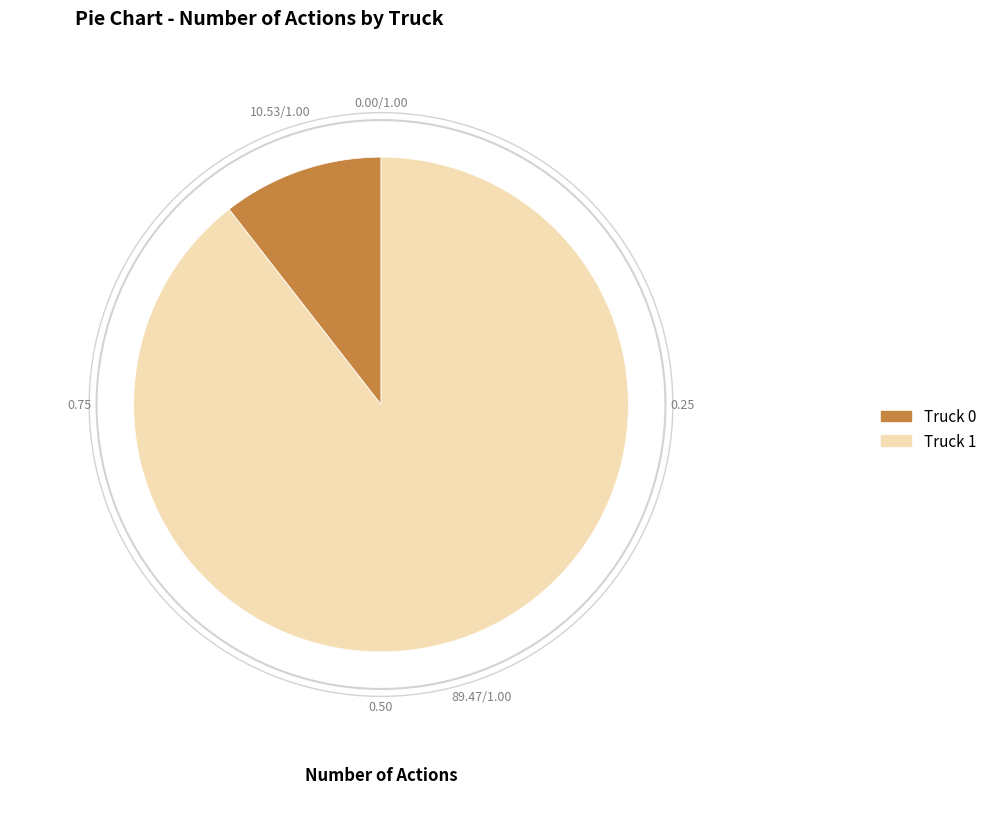

Which slice is the largest?

Truck 1